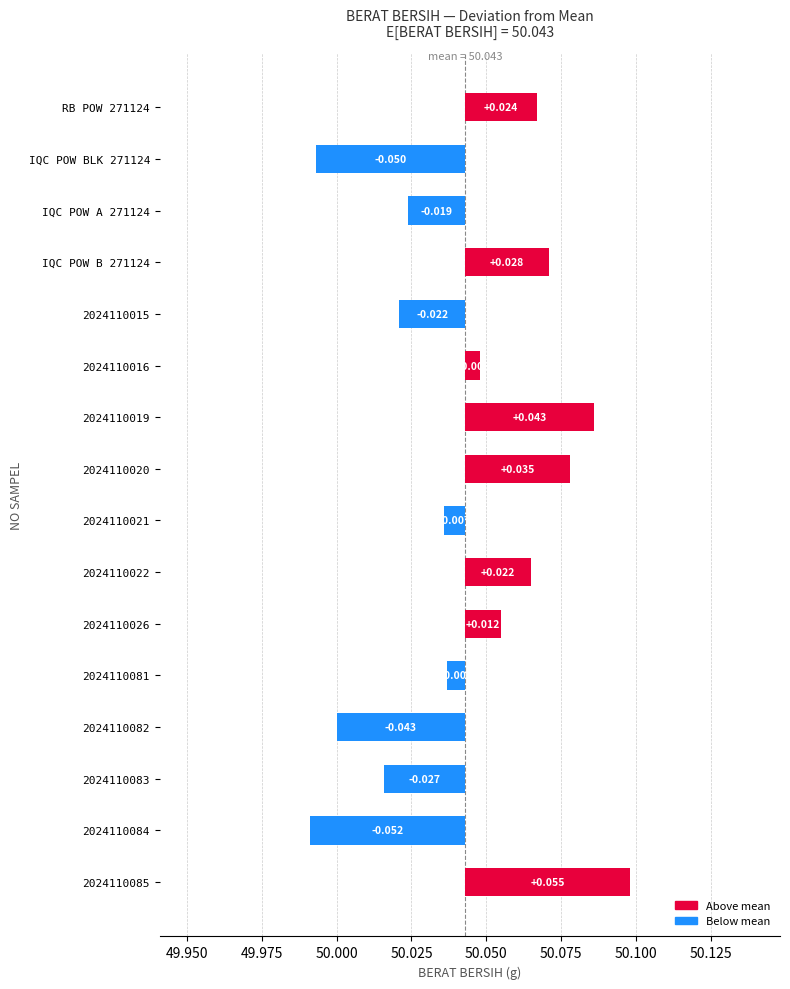

At which category does the chart reach its minimum across all series?

2024110084